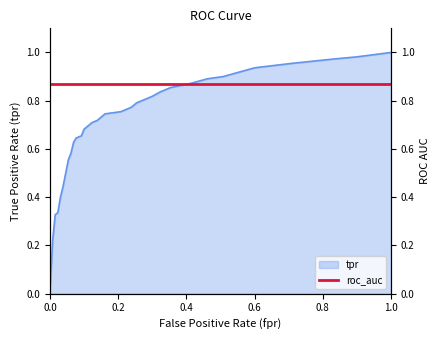

How many lines are shown in the chart?

1